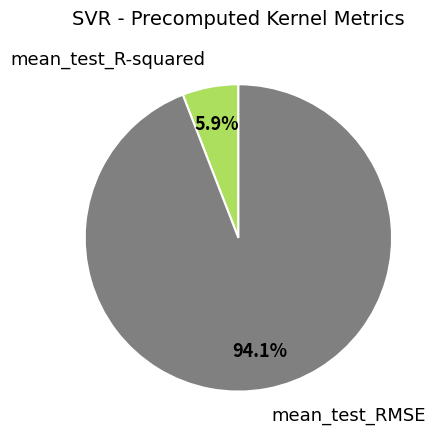

How many segments does this pie chart have?

2